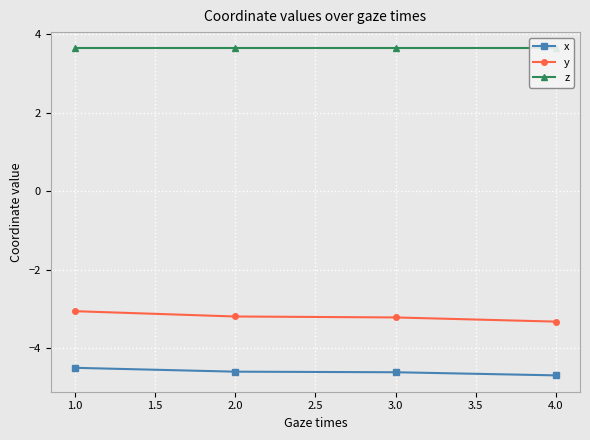

What is the label of the 4th point from the right?

1.0